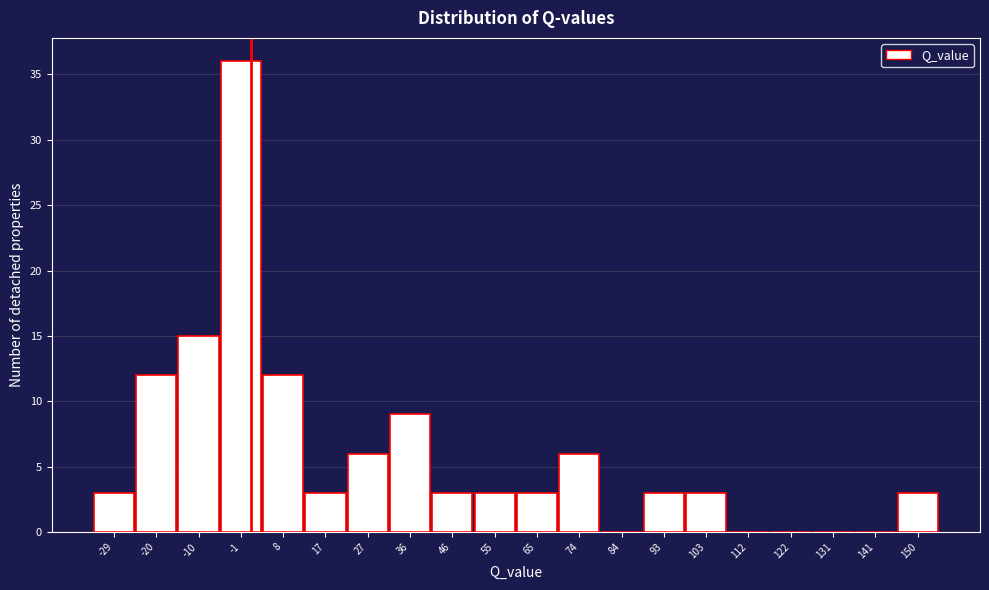

Reading left to right, list all the values displayed in this chart.

-29=3	-20=12	-10=15	-1=36	8=12	17=3	27=6	36=9	46=3	55=3	65=3	74=6	84=0	93=3	103=3	112=0	122=0	131=0	141=0	150=3